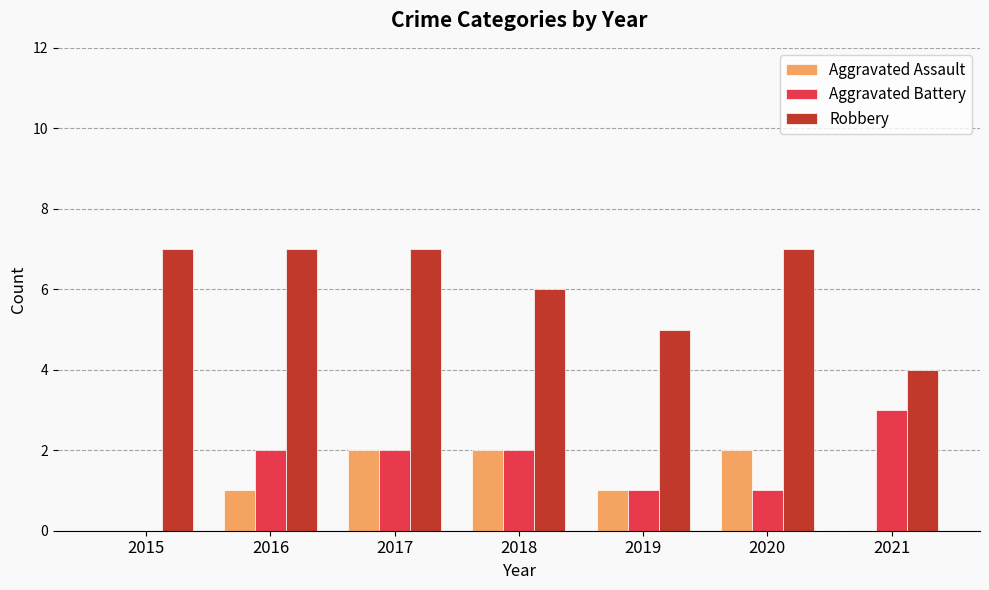

The Aggravated Battery series shows 1 at 2015. True or false?

False